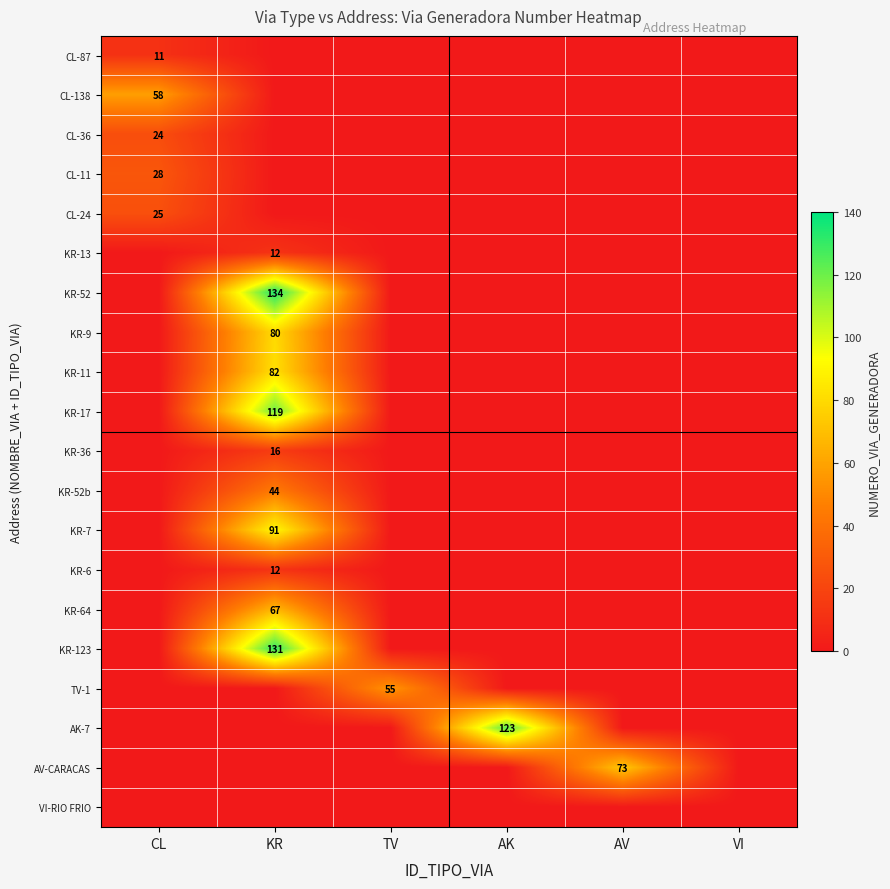

The value of KR-52 at KR is 194. True or false?

False